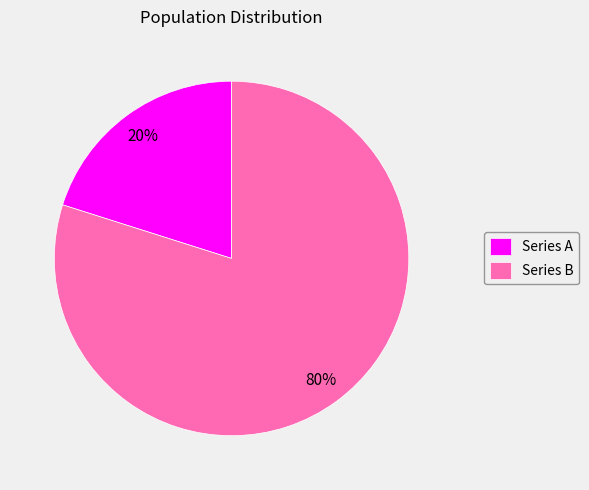

To the nearest percent, what portion does Series A represent?

20%